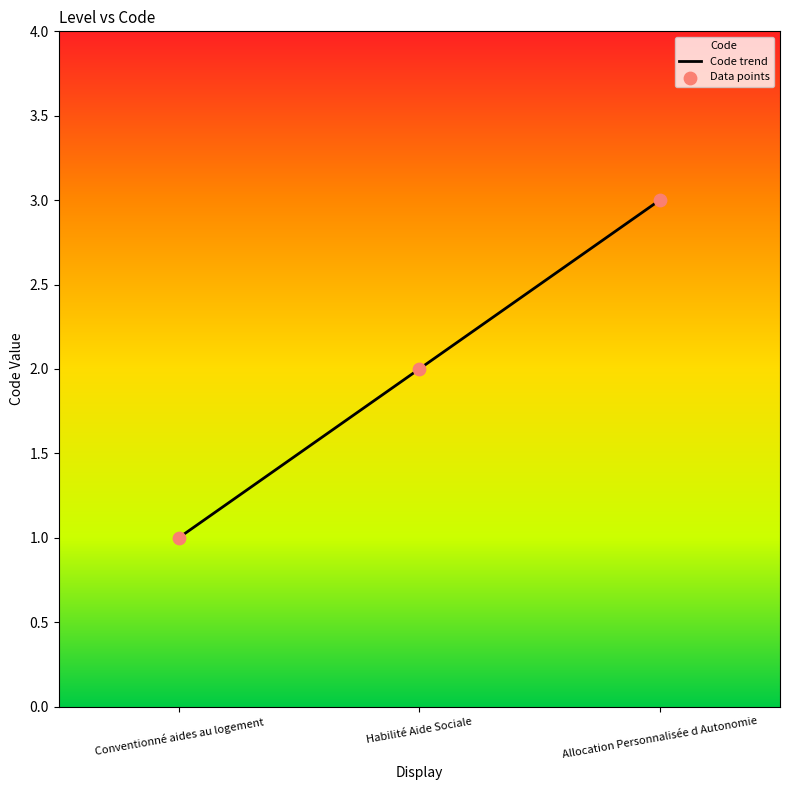

Which has a higher value, Conventionné aides au logement or Habilité Aide Sociale?

Habilité Aide Sociale